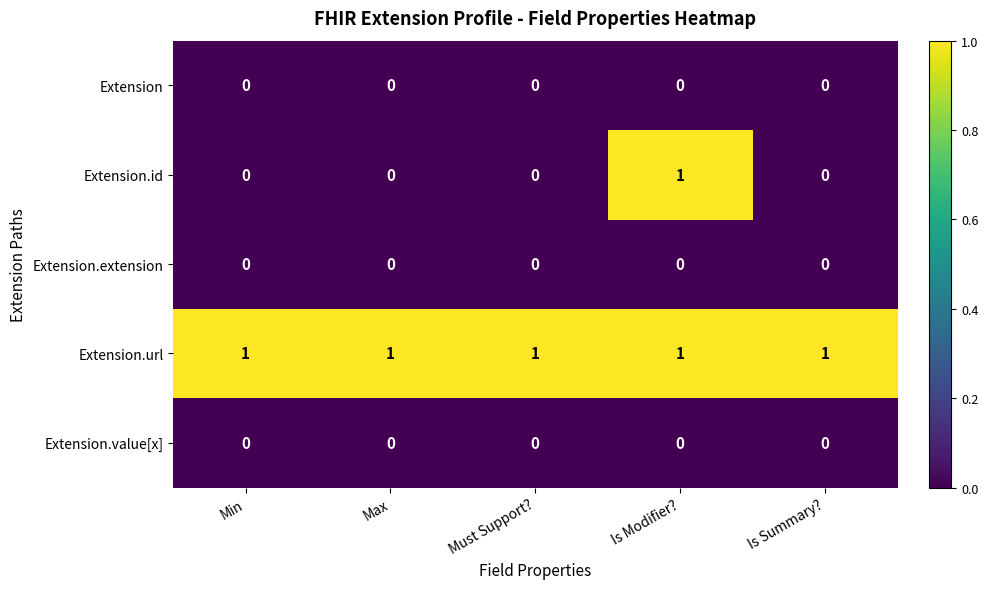

Which series has the largest total across all categories?

Extension.url